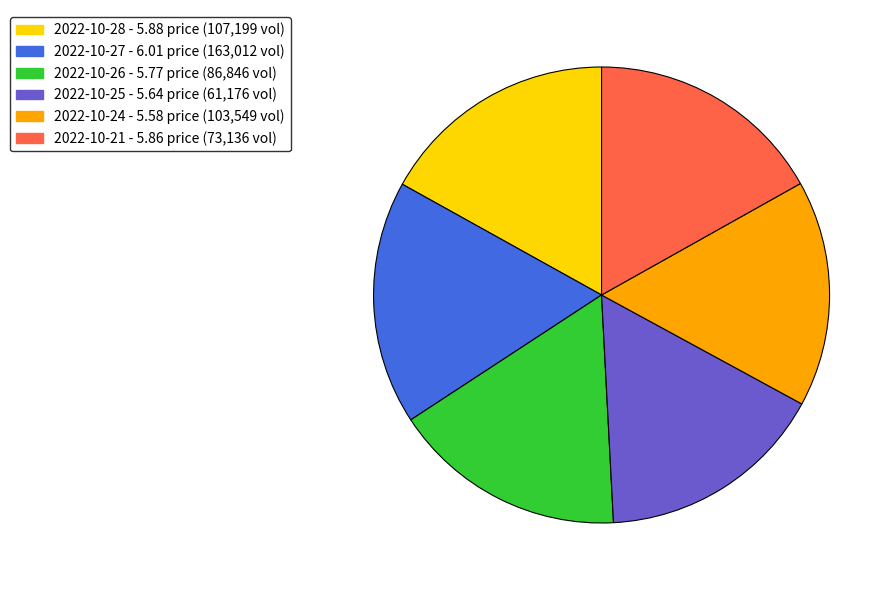

Is there any slice that represents more than half of the pie?

No